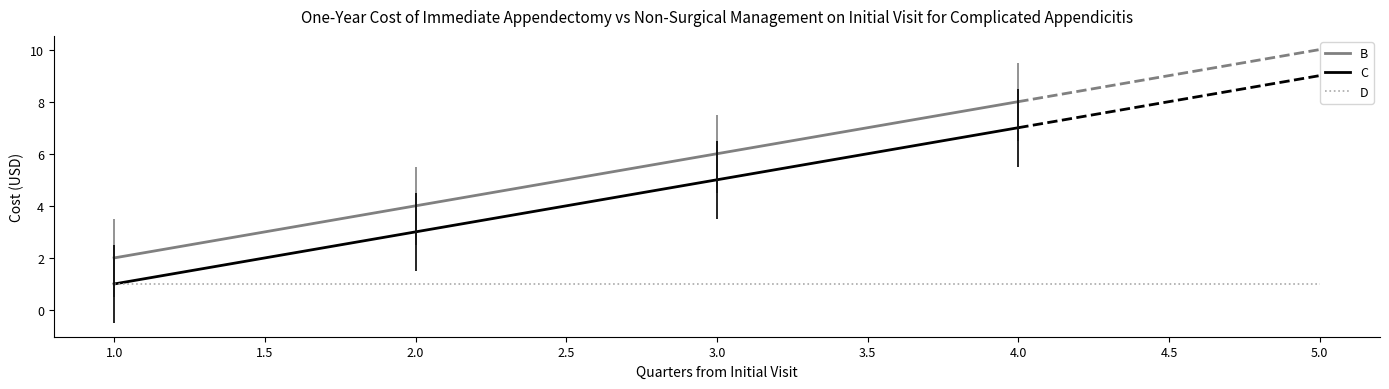

At which category is the sum across all series the highest?

5